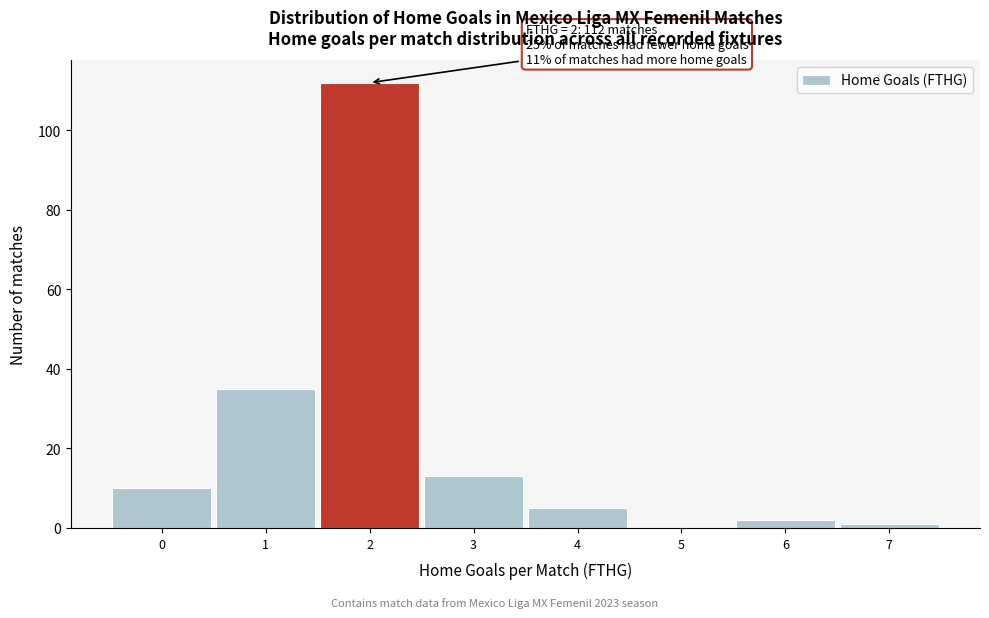

Over which range of the x-axis is the bar tallest?

1.5 to 2.5